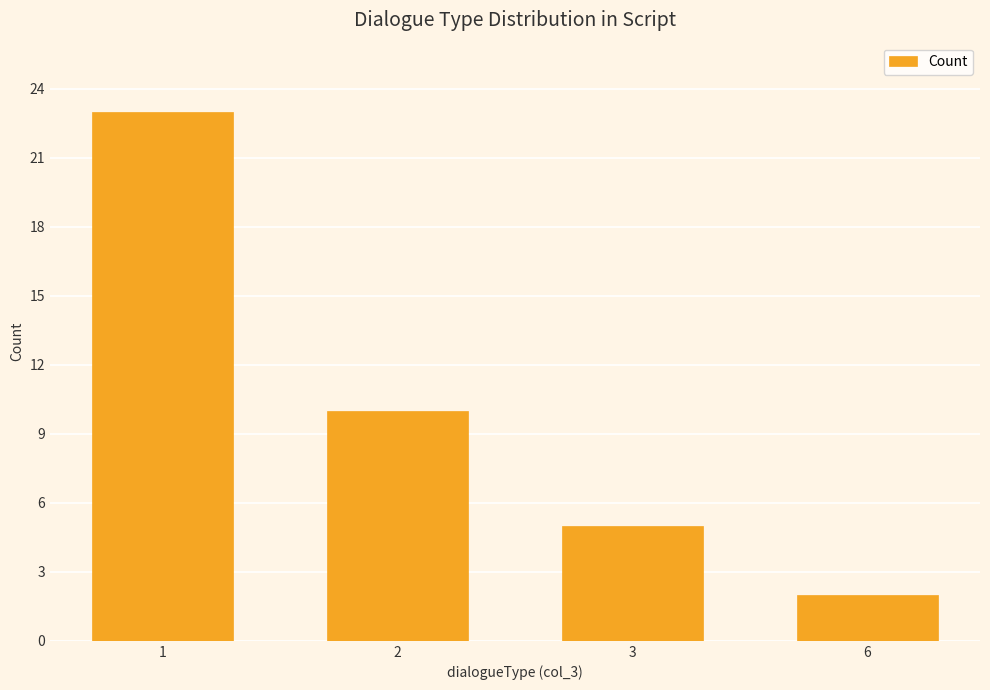

At which label does the data first exceed 10?

1